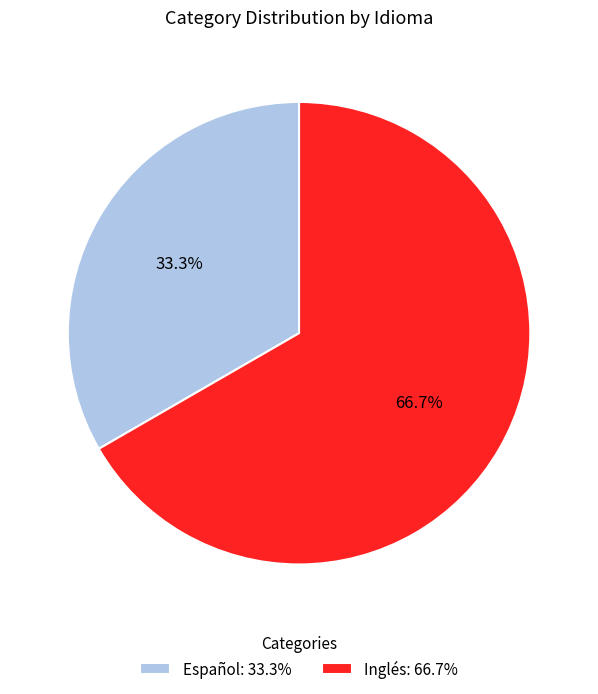

To the nearest percent, what is the difference between the largest and smallest slice percentages?

33%